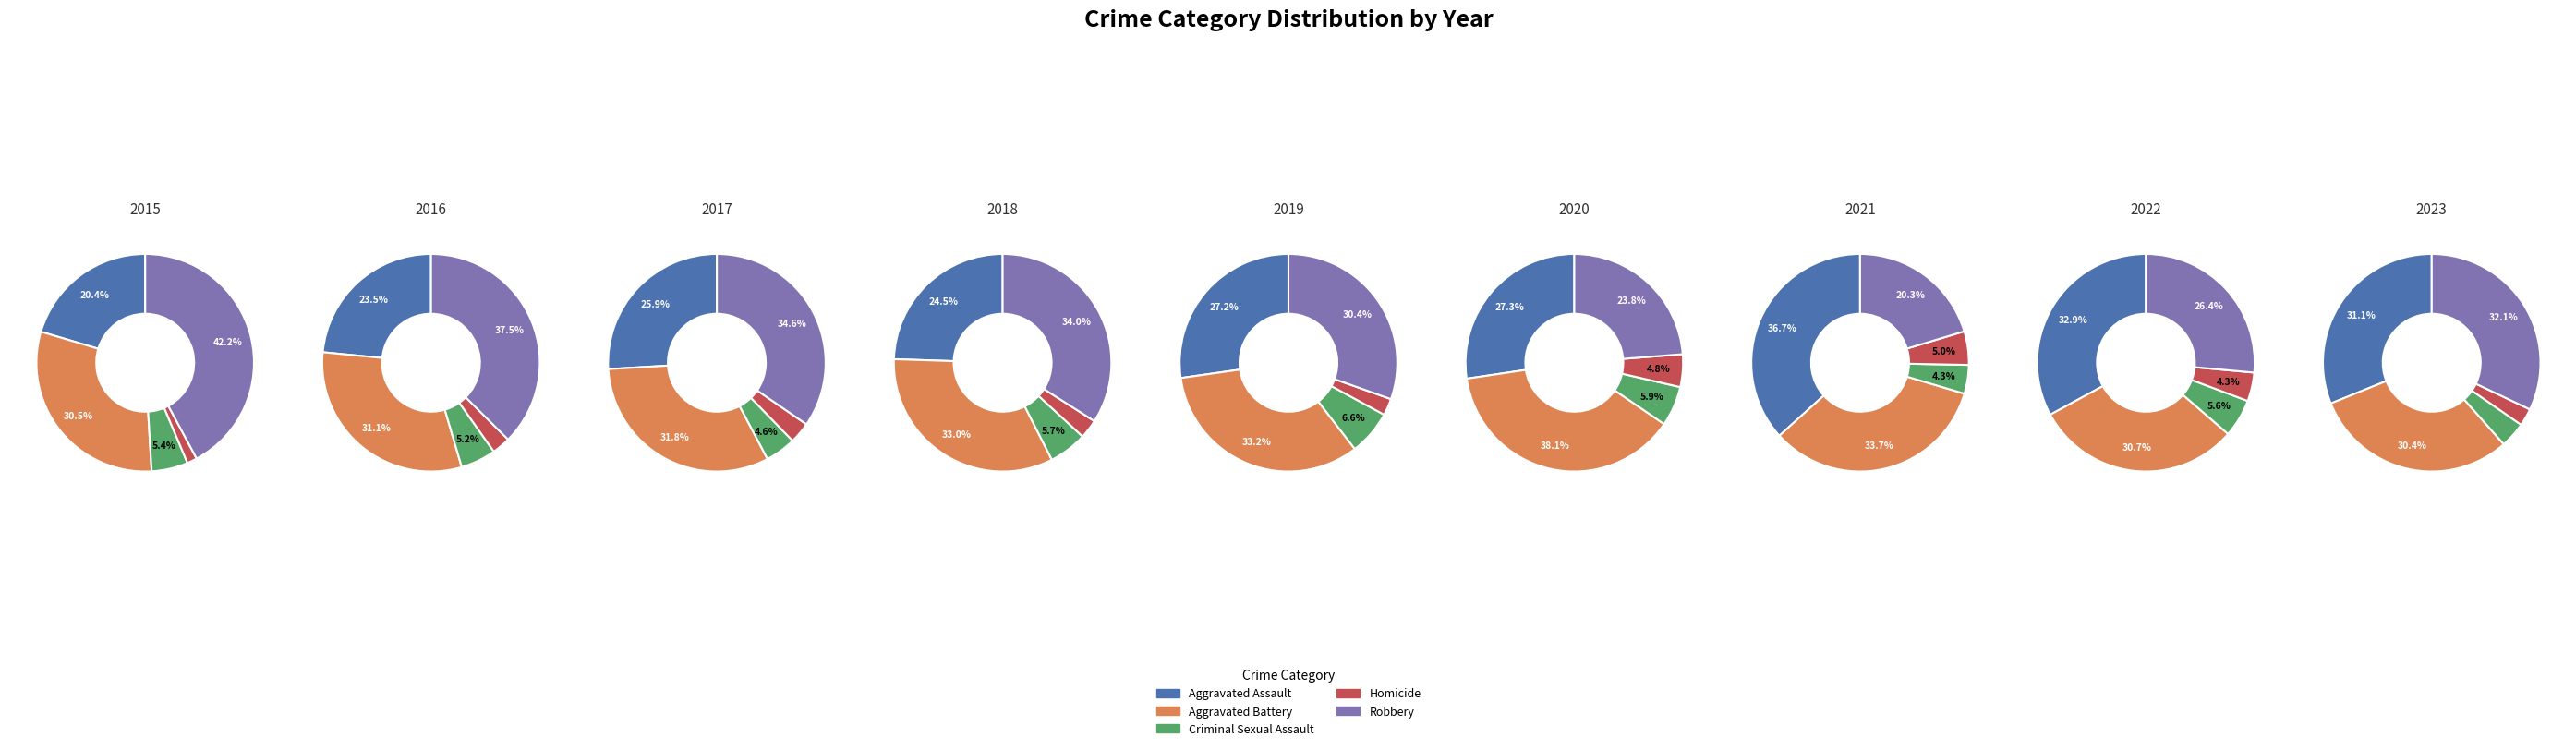

Which has a higher value, 7 or 4?

7